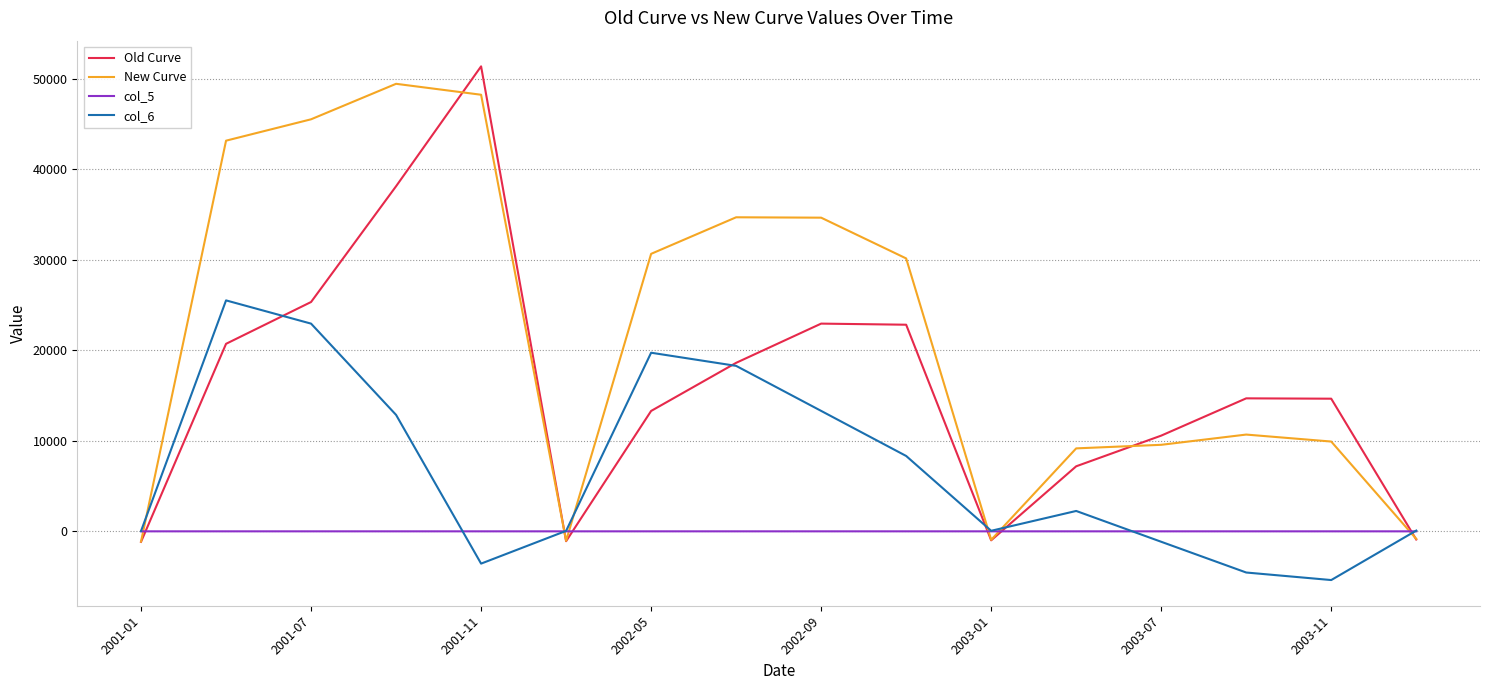

What is the greatest value displayed?

51364.2